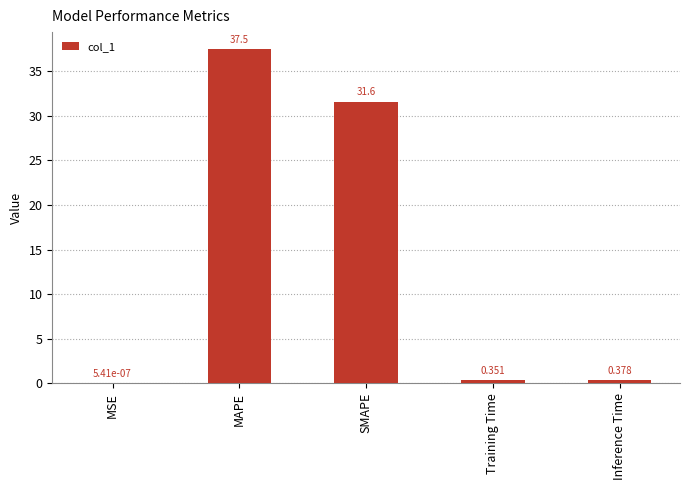

What is the greatest value displayed?

37.5